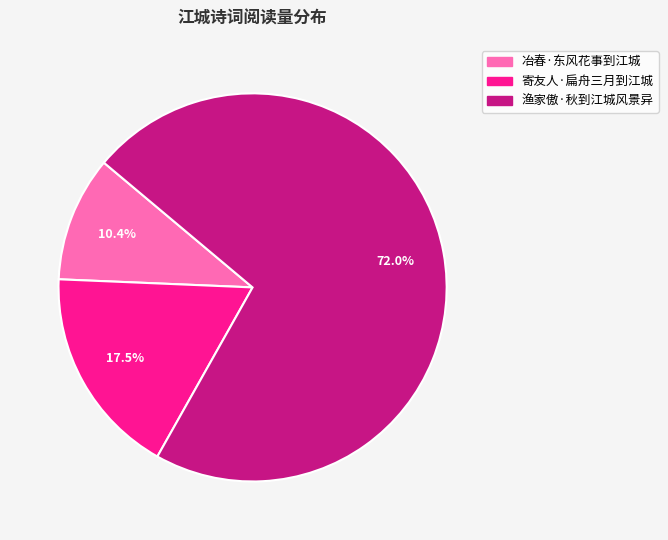

What is the majority slice?

渔家傲·秋到江城风景异